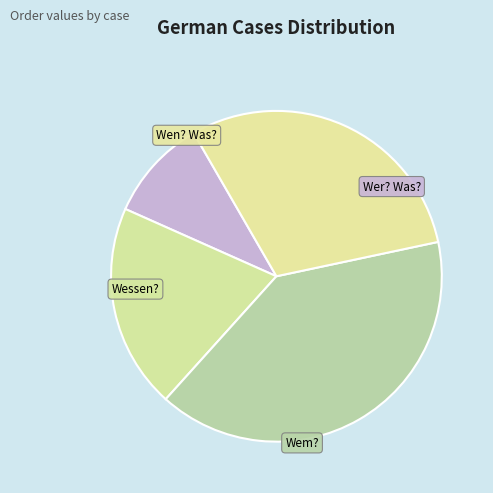

How many segments does this pie chart have?

4